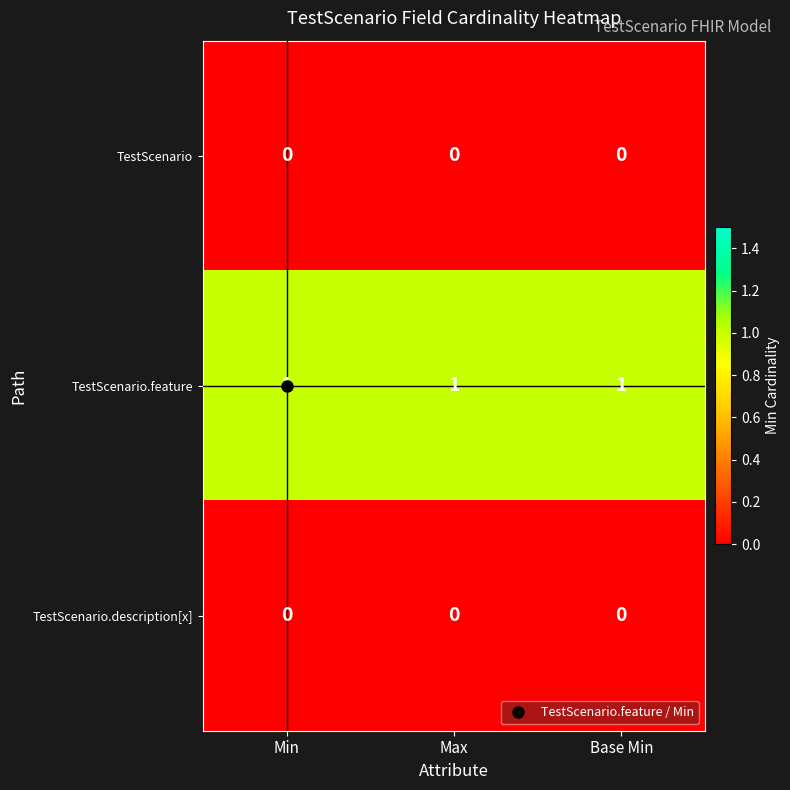

The value of TestScenario.description[x] at Min is 0. True or false?

True